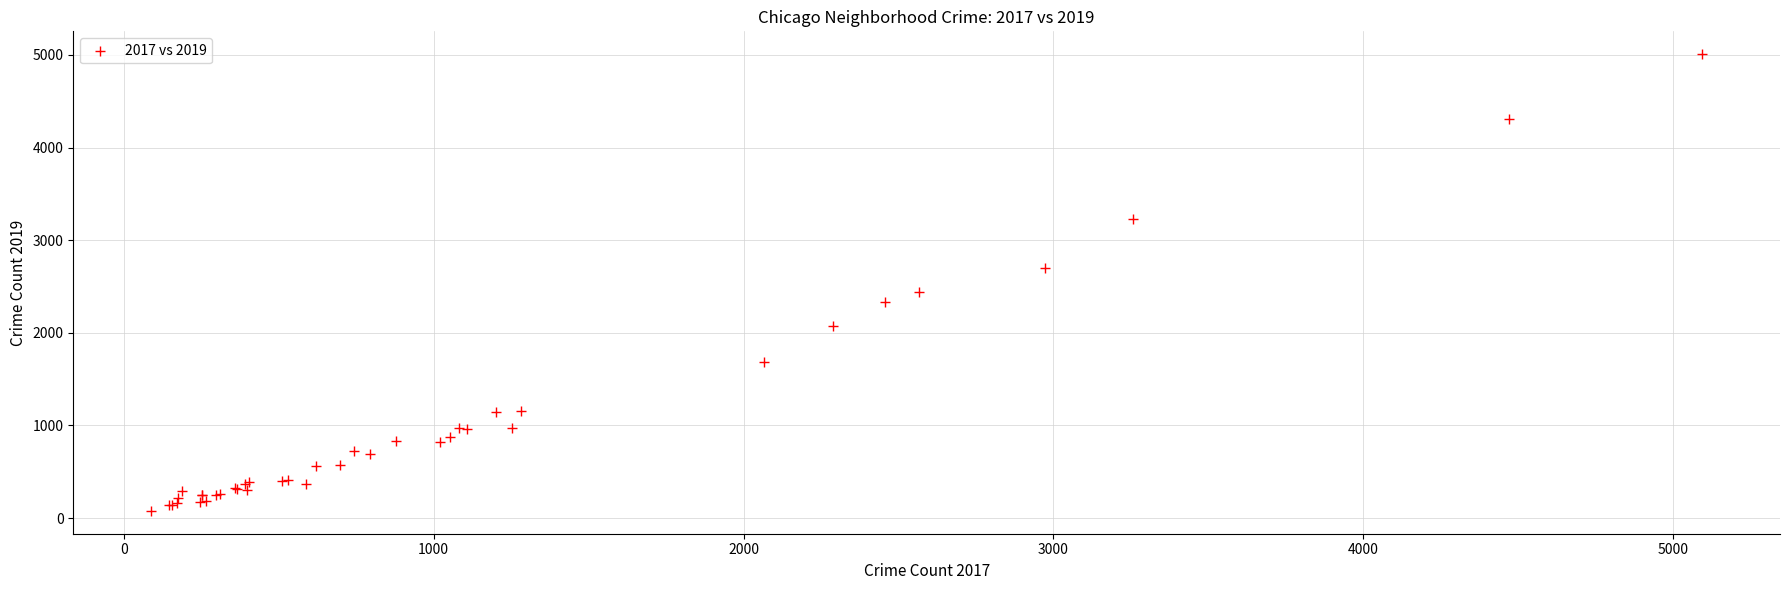

What Y value in the scatter plot is closest to 2542?

2441